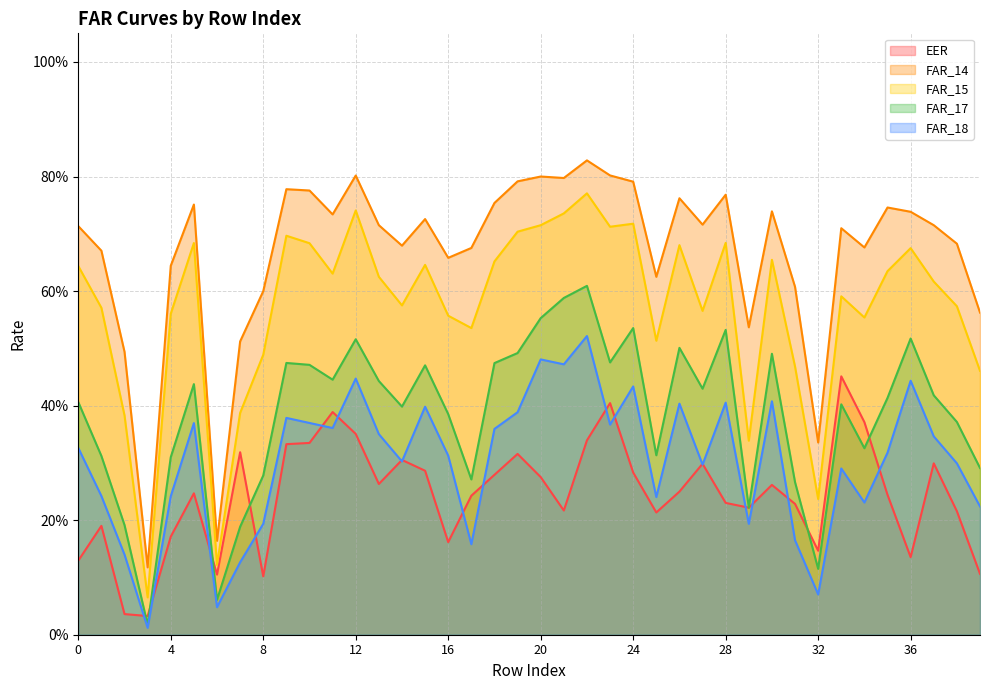

What is the maximum value shown in the chart?

0.8